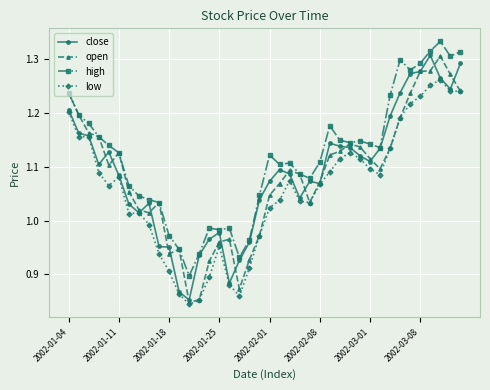

True or false: low and high intersect in this chart.

False